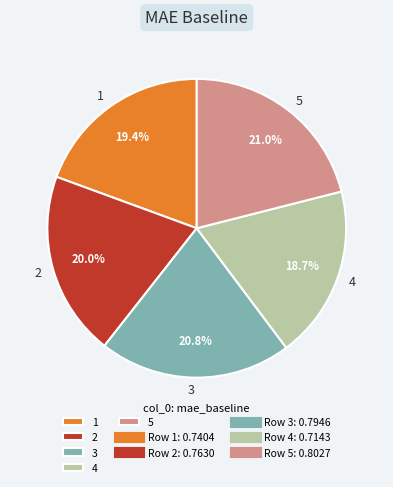

Between 2 and 4, which is larger?

2